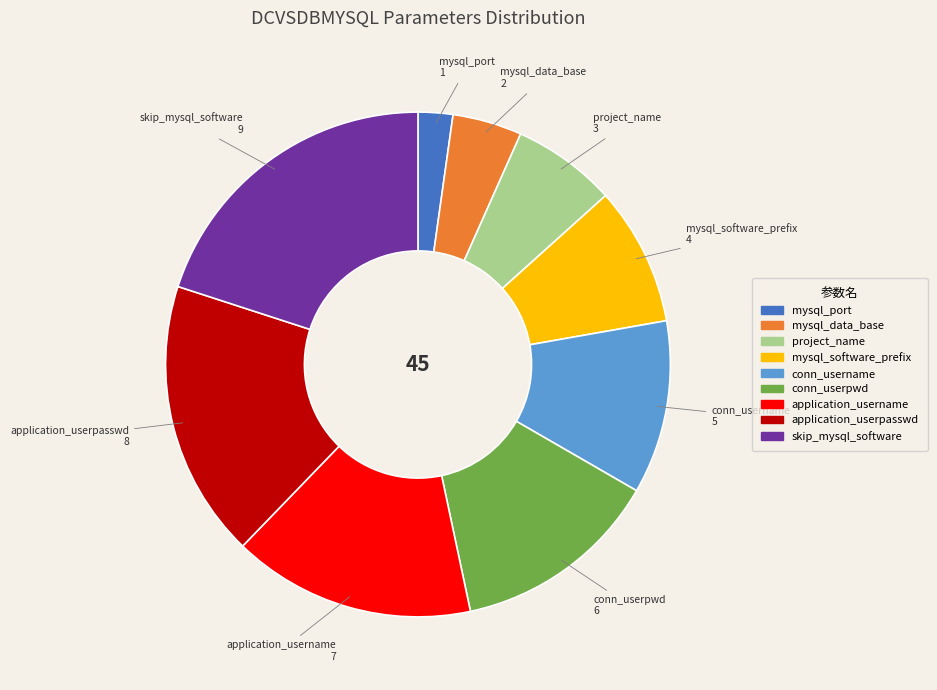

What is the largest slice in the pie chart?

skip_mysql_software